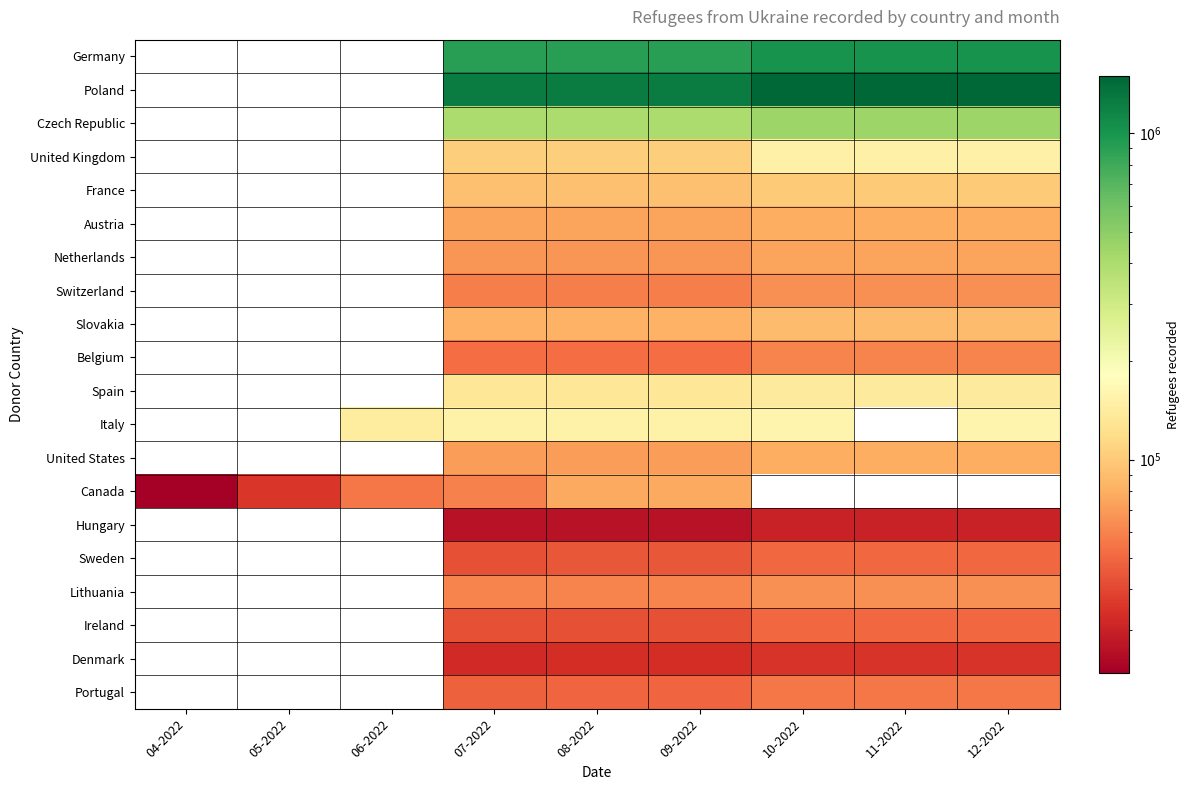

Which series has the widest spread of values?

Canada